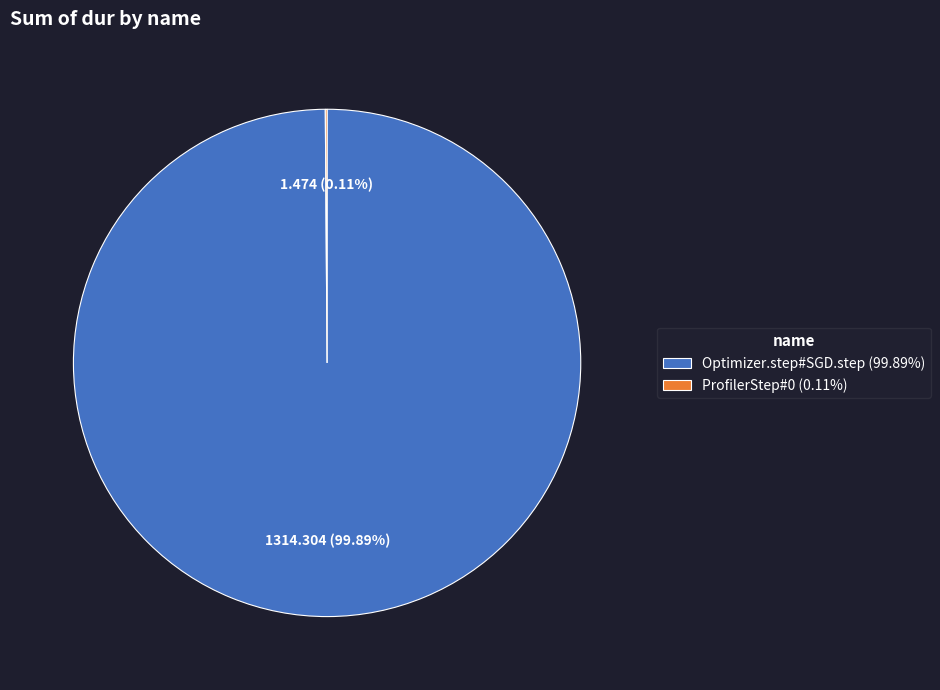

Is Optimizer.step#SGD.step (99.89%) the majority of the pie?

Yes